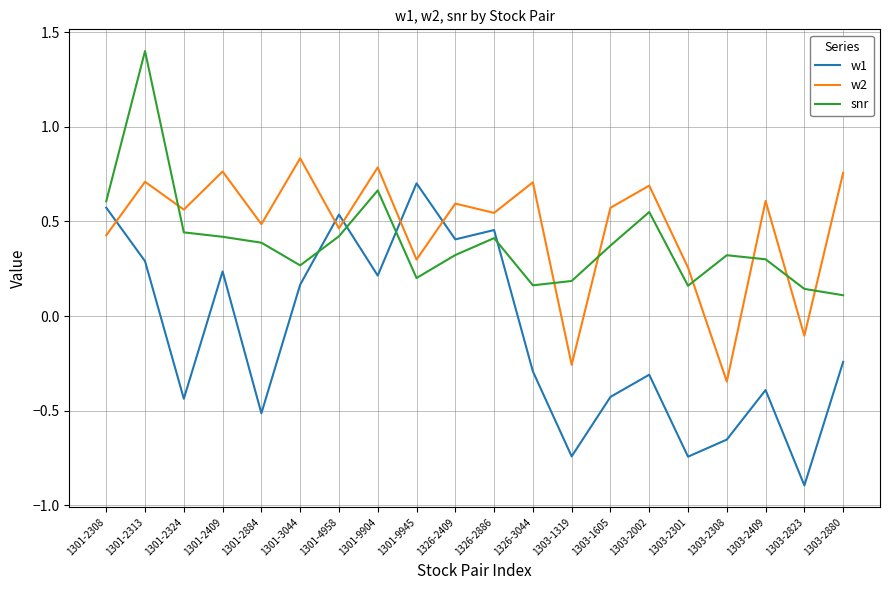

Where is w2 nearest to the value 0?

1303-2823